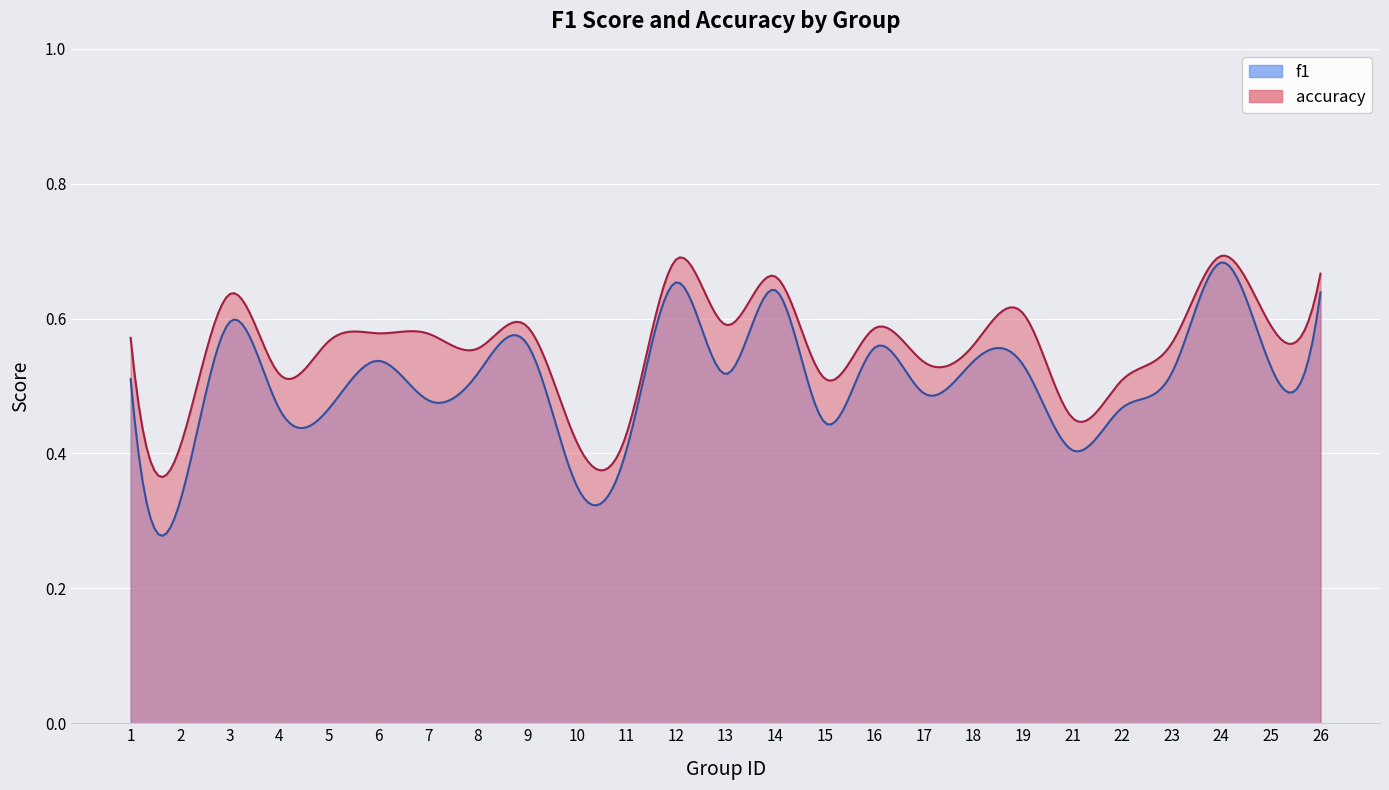

How many lines are shown in the chart?

2